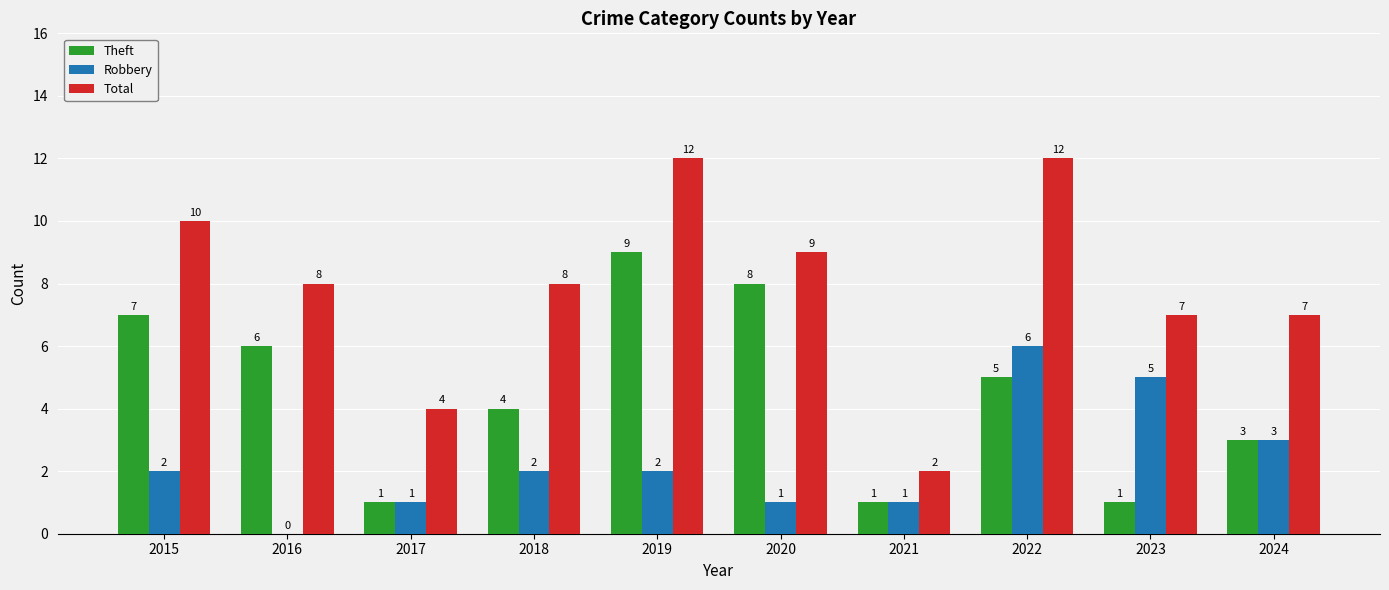

The Theft series shows 2 at 2022. True or false?

False